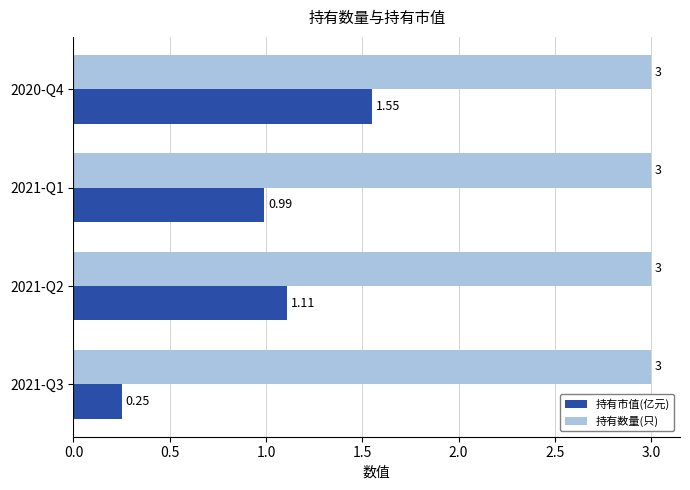

How many categories are shown in the chart?

4